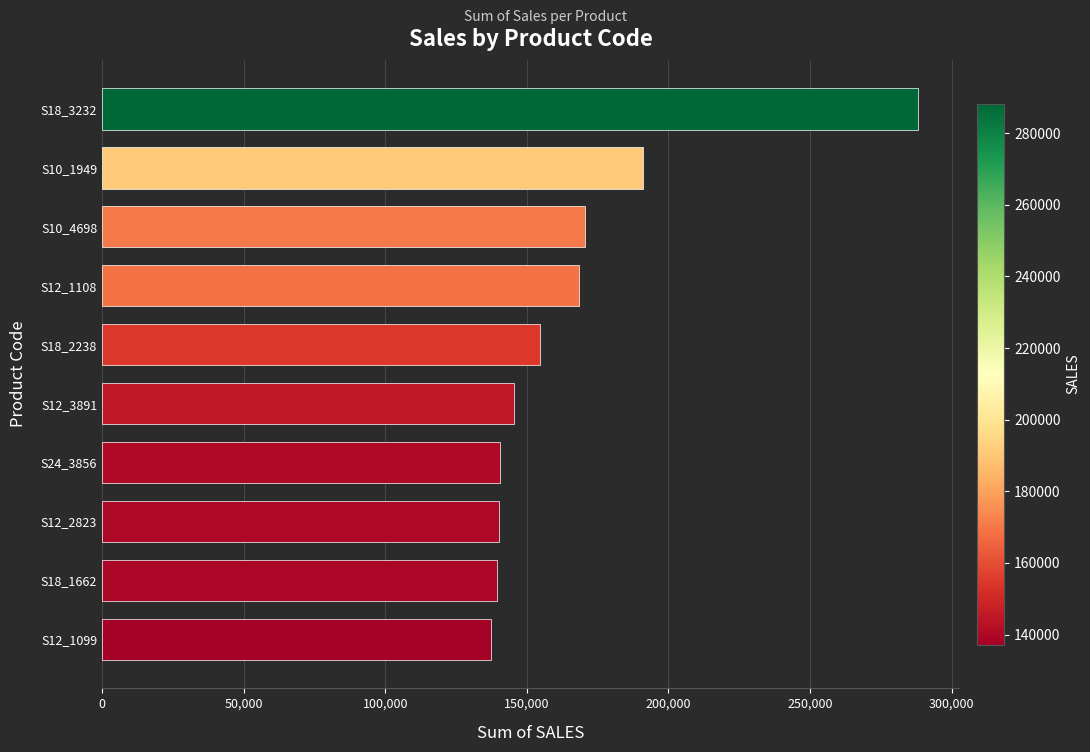

Where is the data nearest to the value 212711?

S10_1949